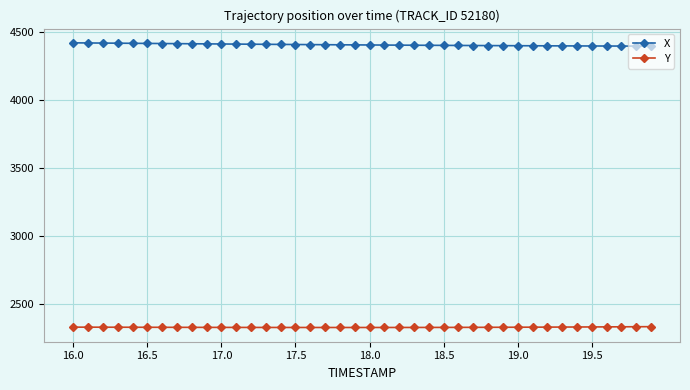

At how many categories does at least one series exceed 3291?

40